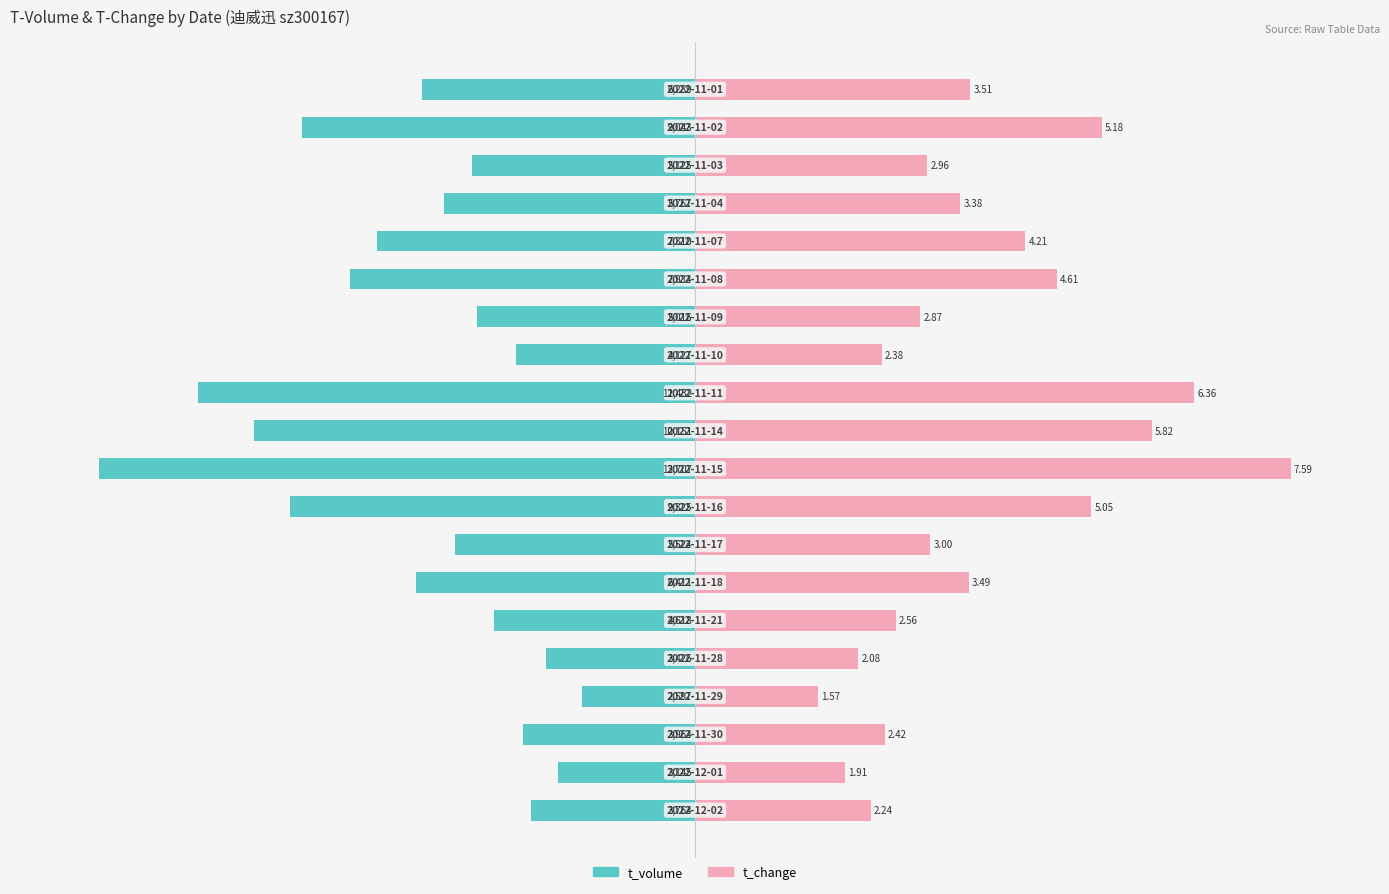

Between 7 and 8, which series saw the biggest shift?

t_volume